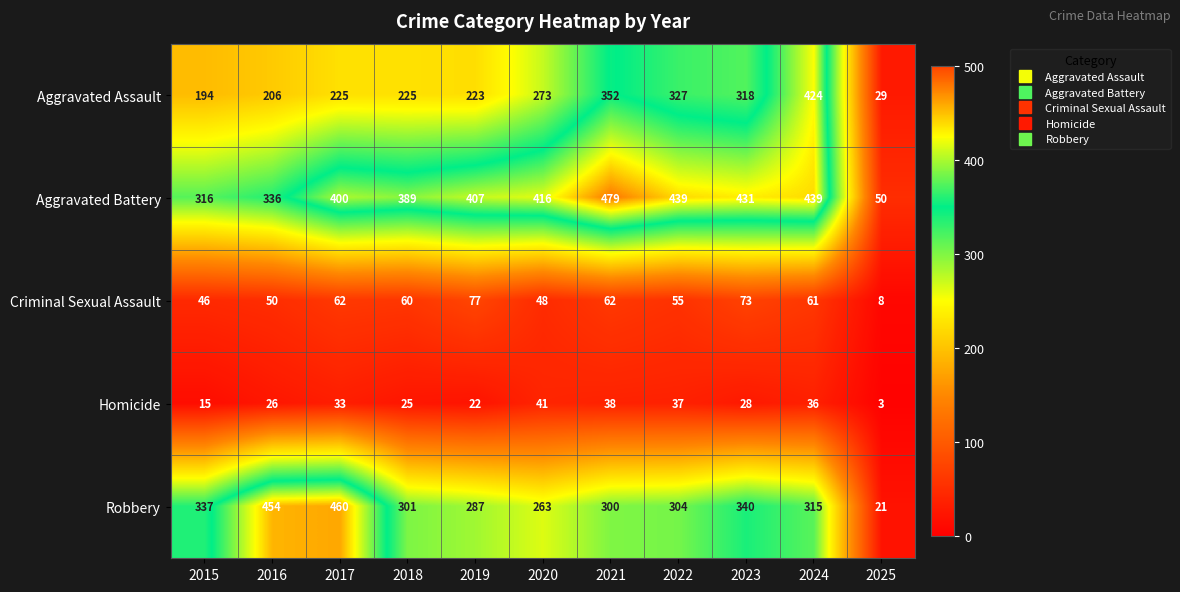

At how many categories does at least one series exceed 440?

3